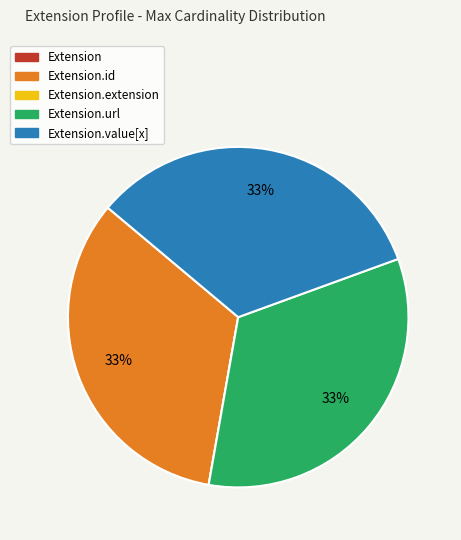

To the nearest percent, what is the difference between the largest and smallest slice percentages?

33%